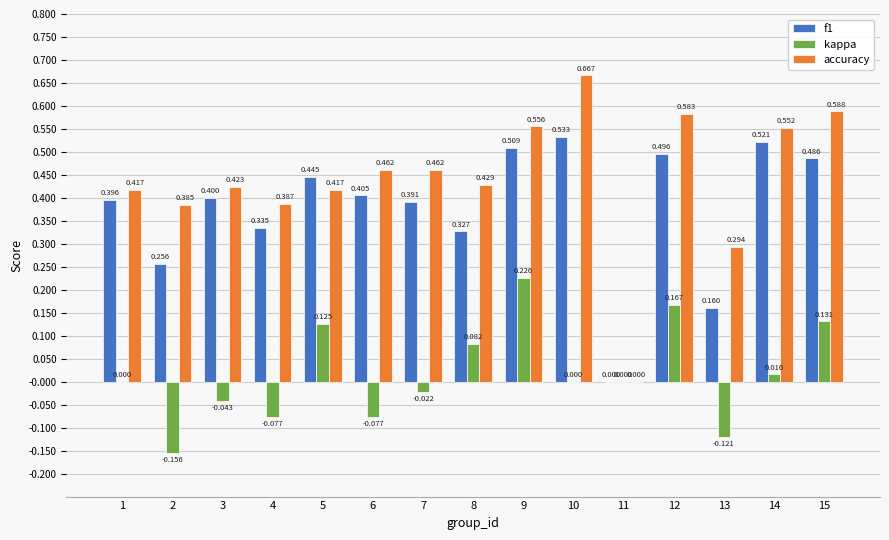

Which series has the largest total across all categories?

accuracy